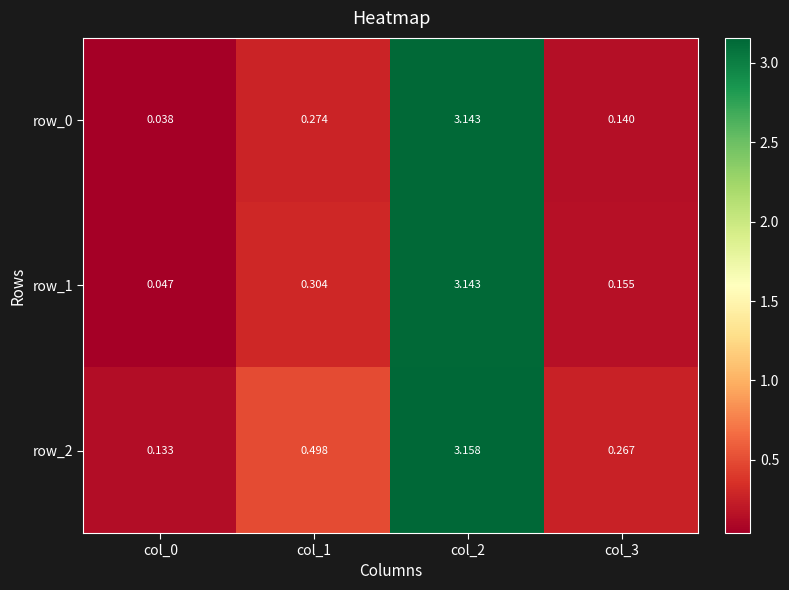

Is the value of row_2 at col_2 greater than the value of row_0 at col_2?

Yes